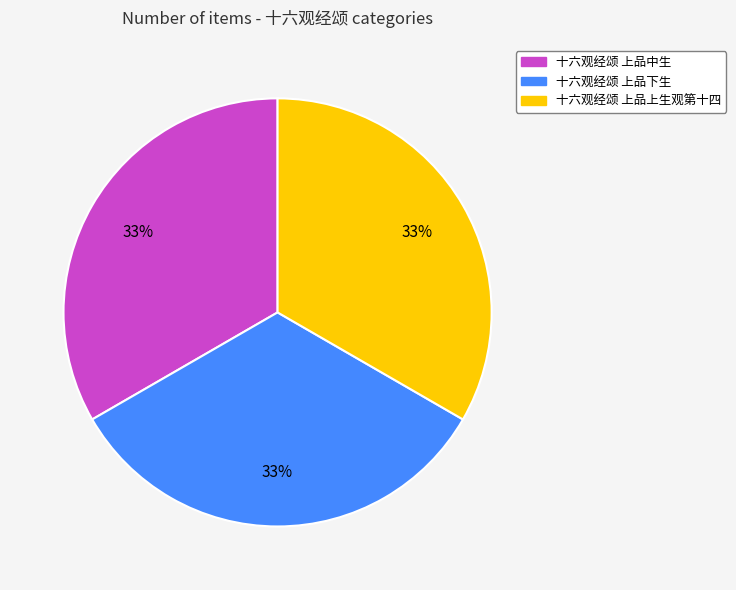

How many slices are in this pie chart?

3